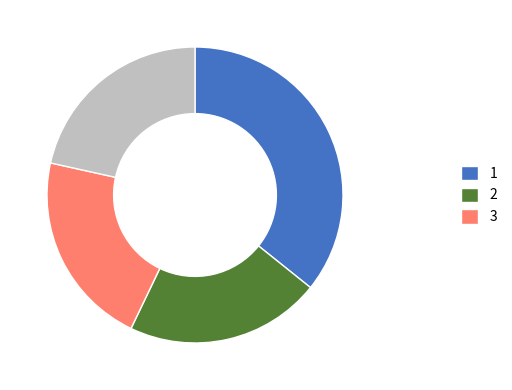

Is there a majority slice in this chart?

No